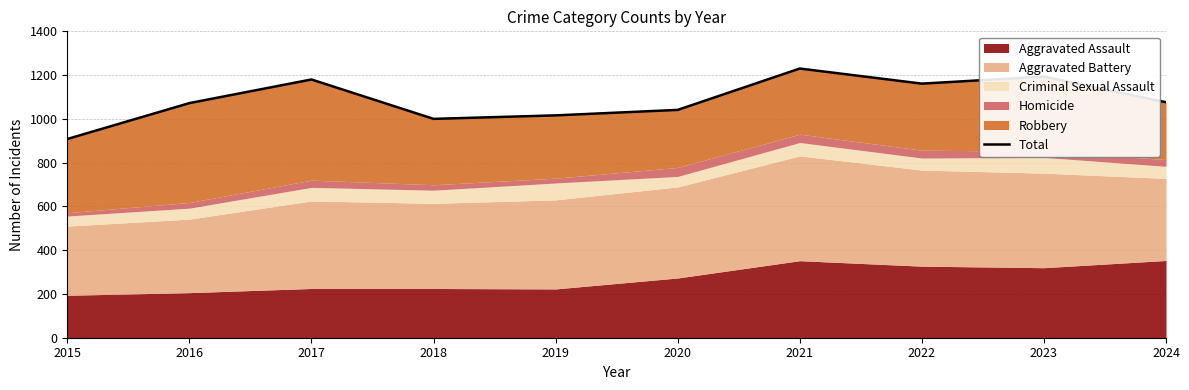

What is the ratio of the value at 2015 to the value at 2021?

0.7